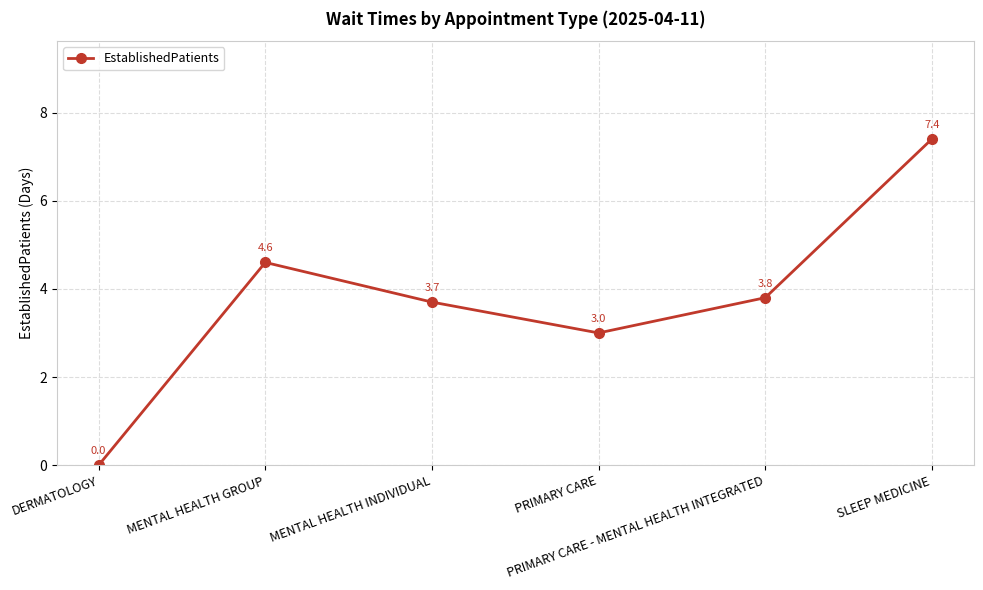

The value at SLEEP MEDICINE is 7.4. True or false?

True